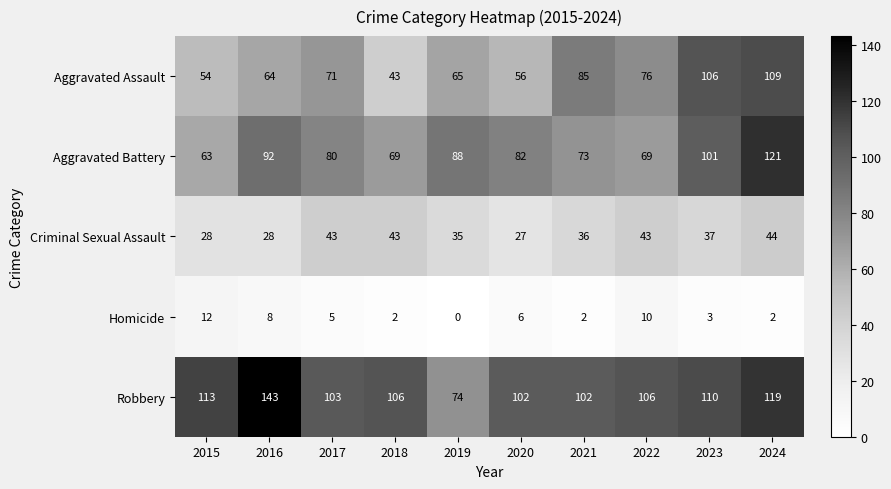

The Criminal Sexual Assault series shows 39 at 2020. True or false?

False